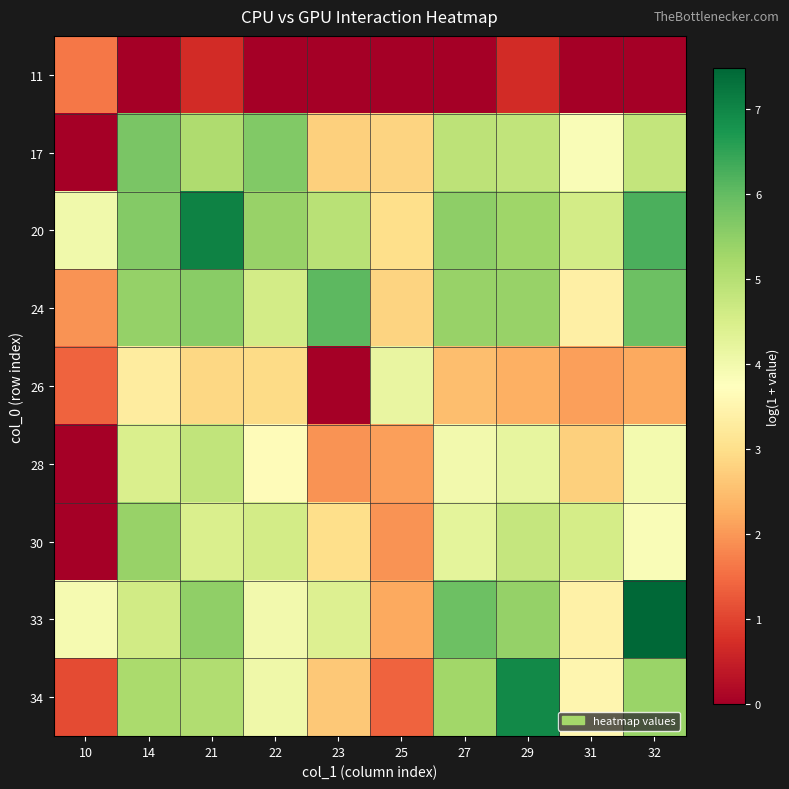

Which series has the largest total across all categories?

20